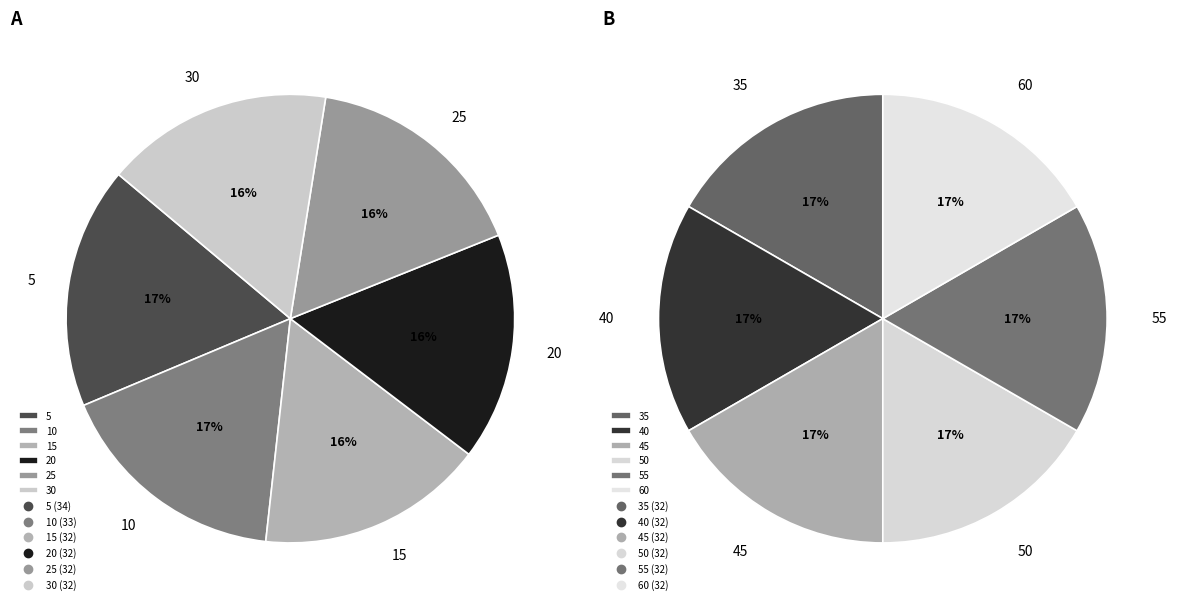

Does 20 represent more than half of the total?

No